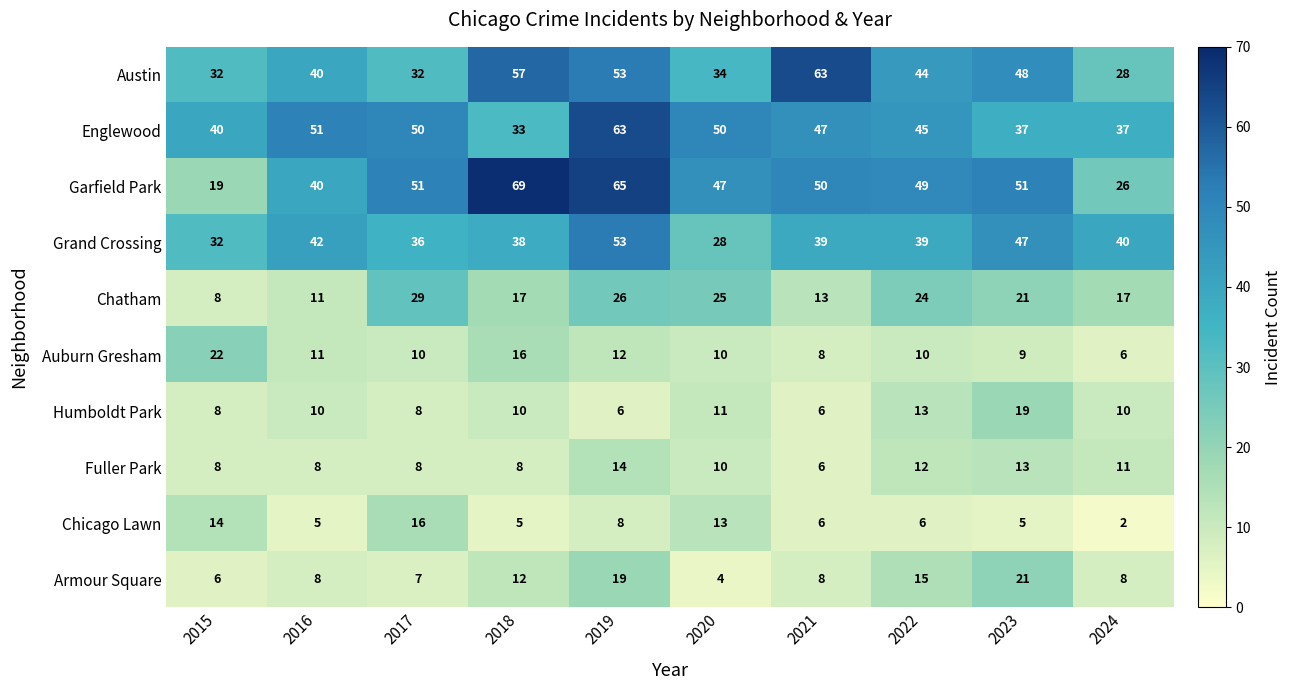

How many series are shown in this chart?

10